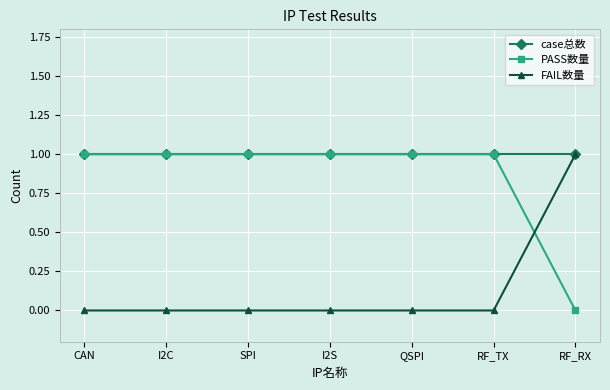

The PASS数量 series shows 1 at I2S. True or false?

True